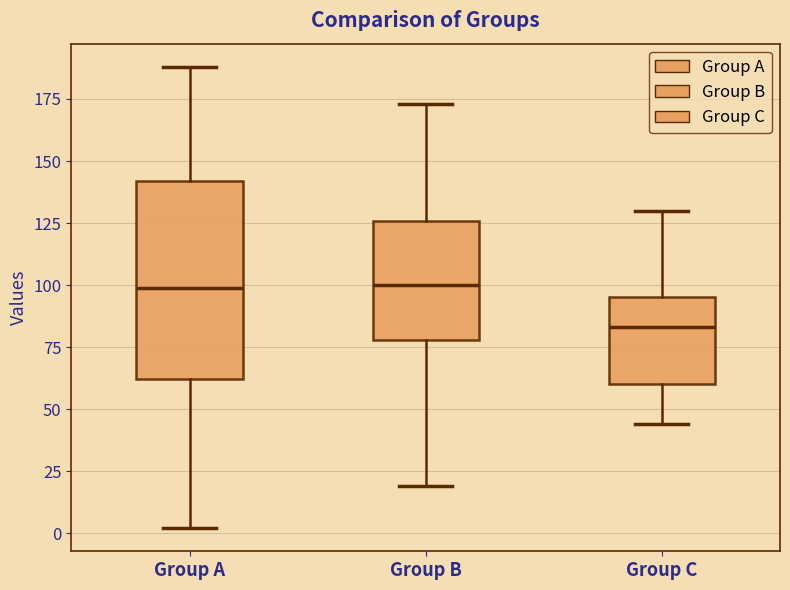

Where does the upper whisker of the box for Group C end on the y-axis? The values are not printed on the chart, so give them approximately, as read against the axis.

130